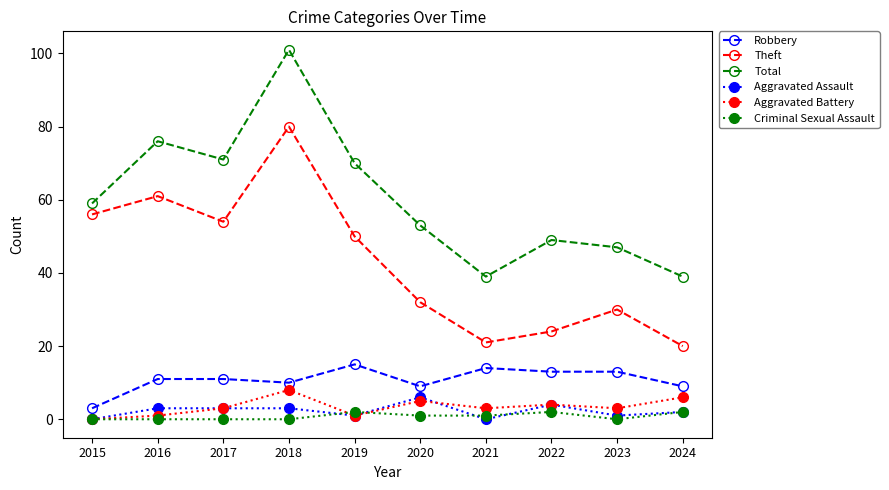

Where does the Criminal Sexual Assault series first go above 1?

2019